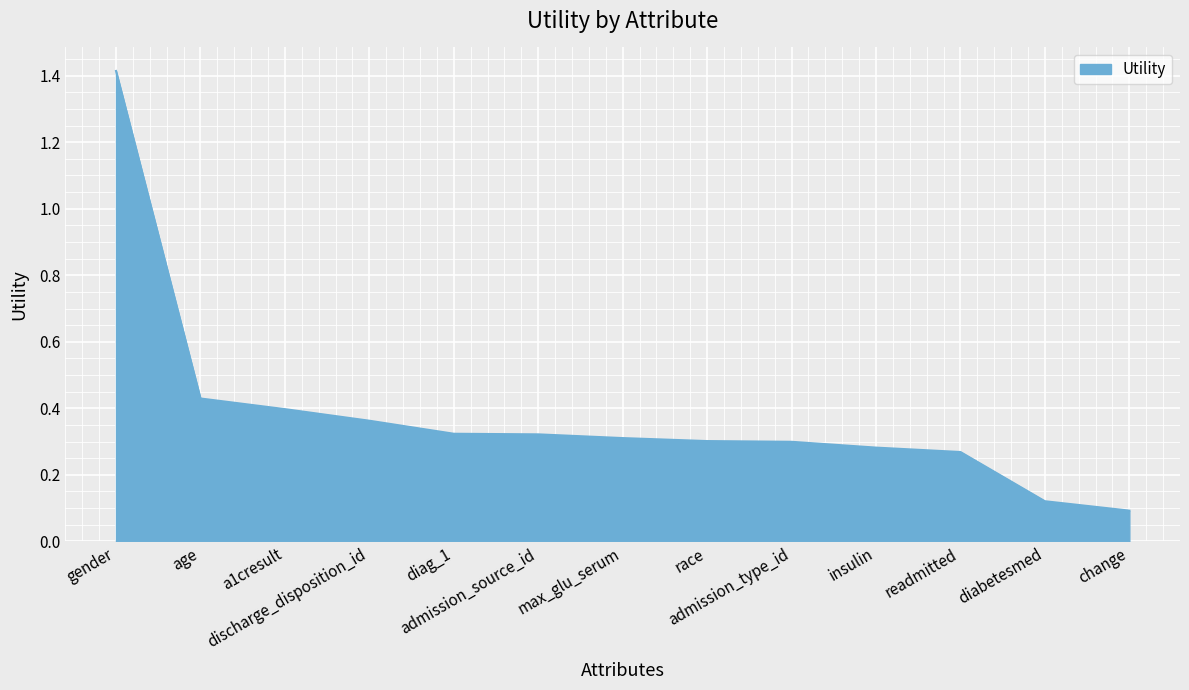

What is the maximum value shown in the chart?

1.4